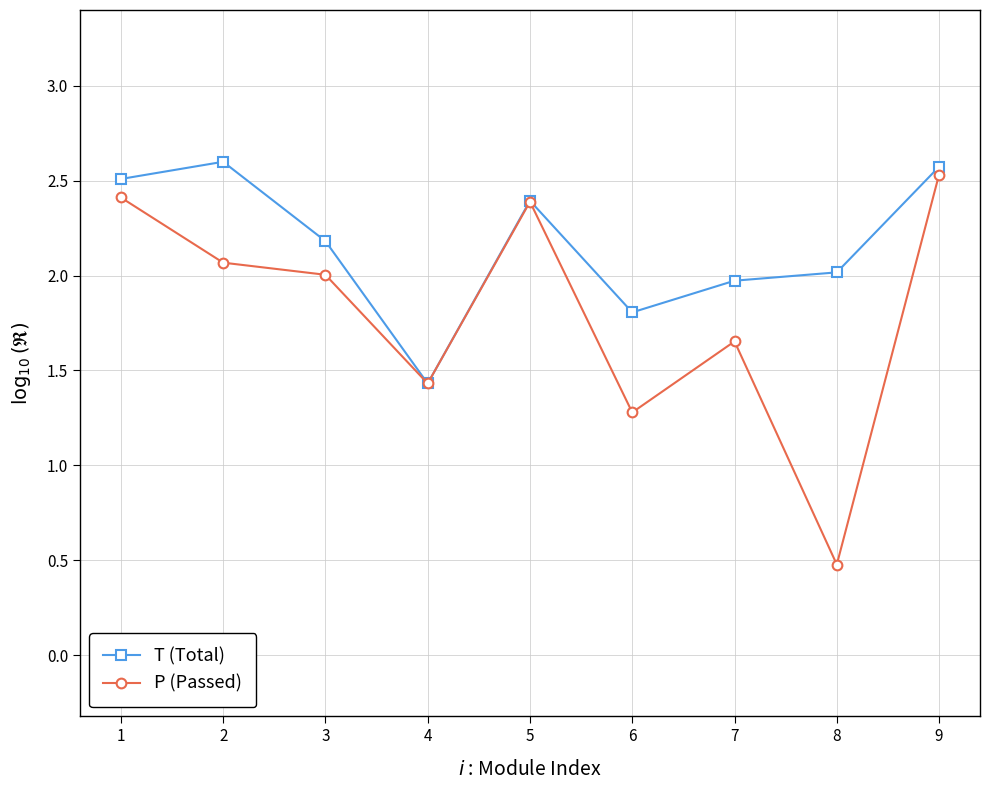

True or false: P (Passed) has a value of 1.4 at 9.

False